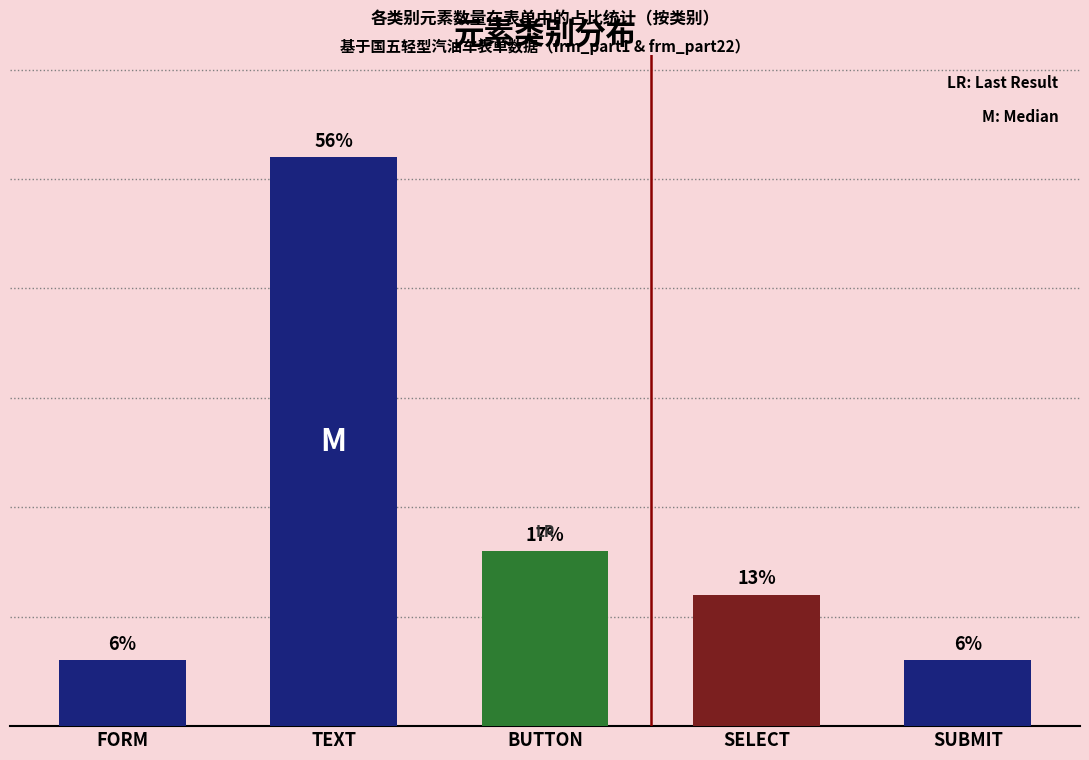

Is the value of BUTTON at frm_part1 greater than the value of SUBMIT at frm_part22?

Yes